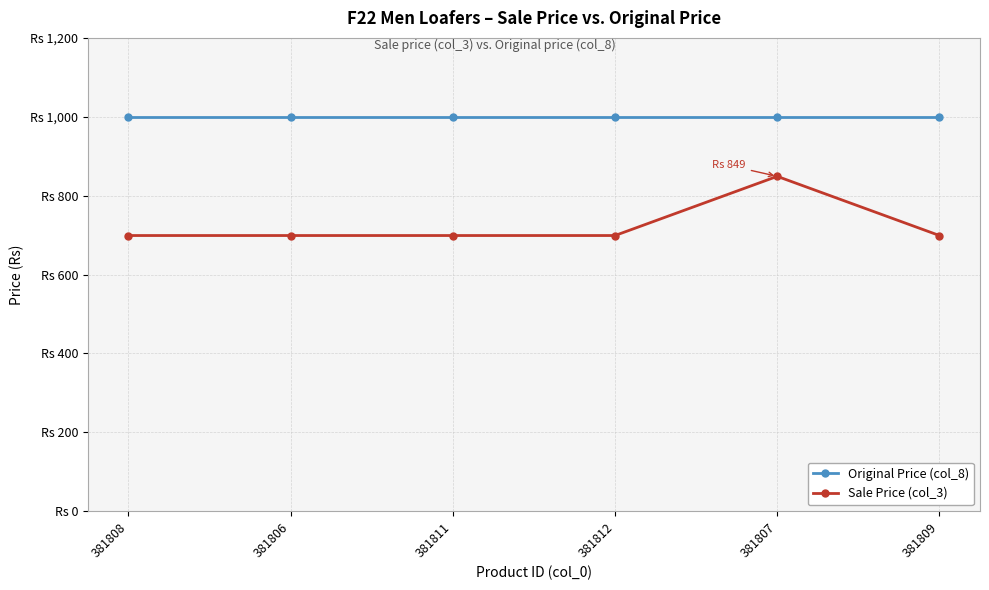

True or false: Sale Price (col_3) and Original Price (col_8) cross at least once.

False